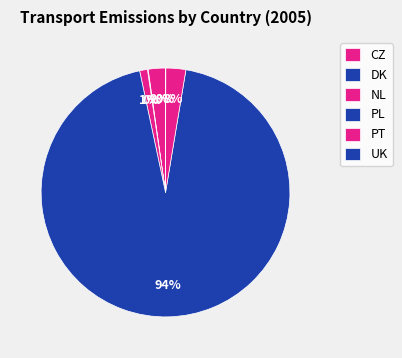

Count the number of slices in the pie.

6